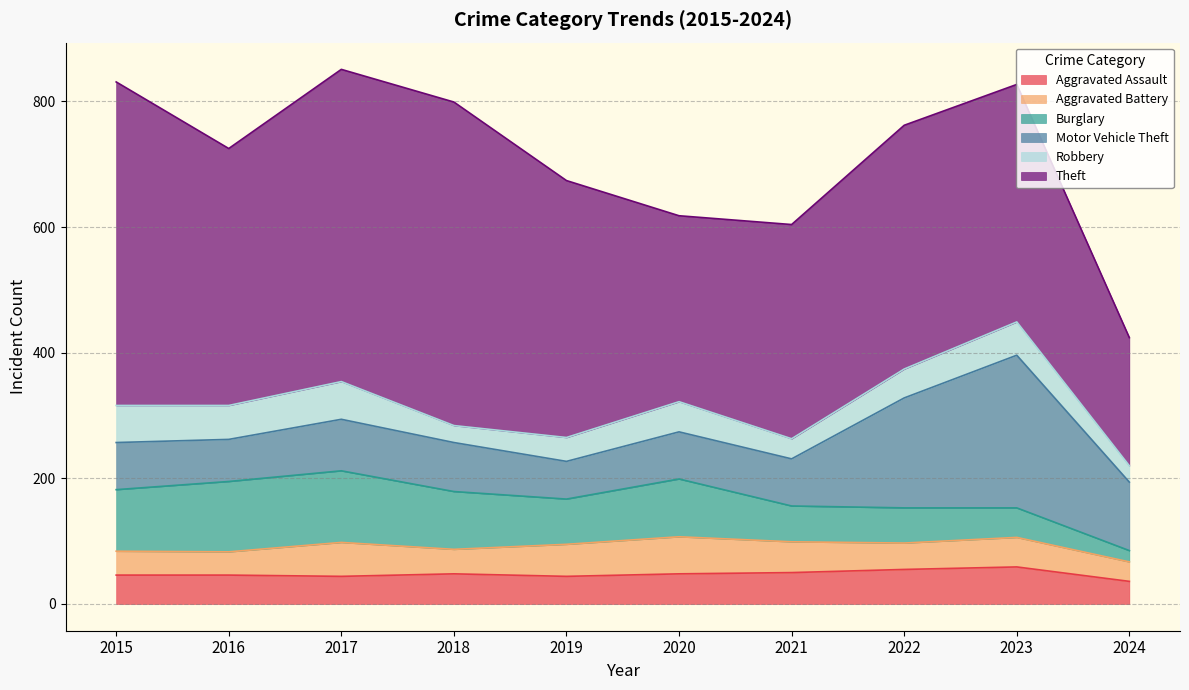

The value of Motor Vehicle Theft at 2024 is 182. True or false?

False